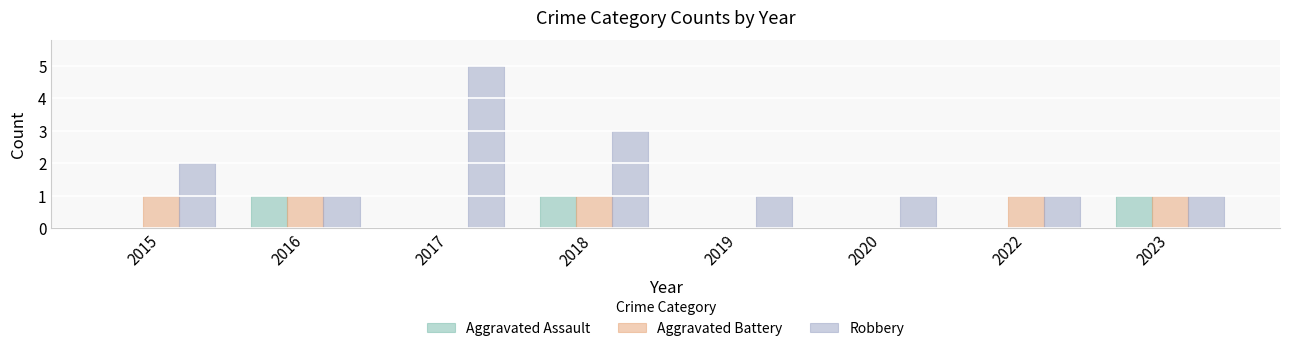

Is it true that Aggravated Assault equals 0 at 2017?

True